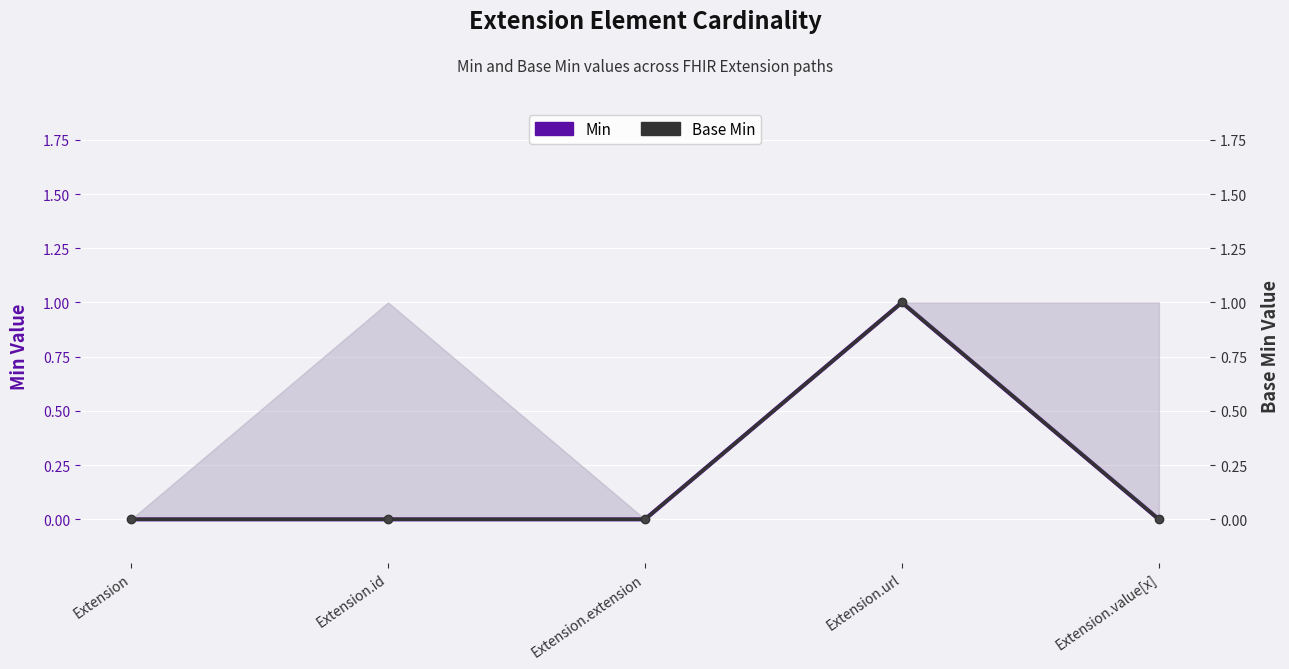

How many values in the Base Min series exceed 0?

1